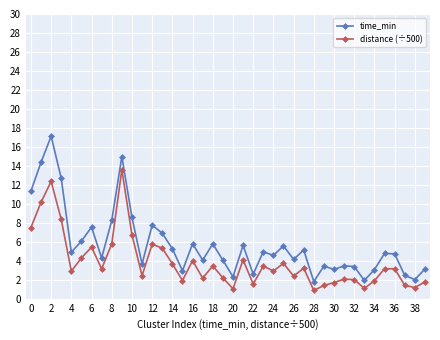

What is the value of the time_min point at the 29th from the left?

1.8